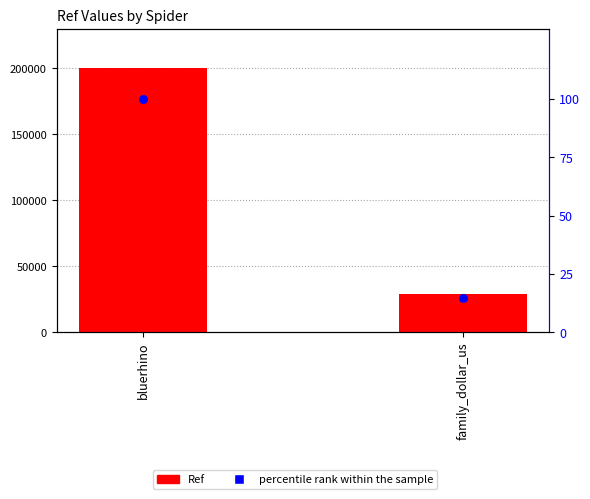

Which series reaches the minimum Y coordinate?

percentile rank within the sample